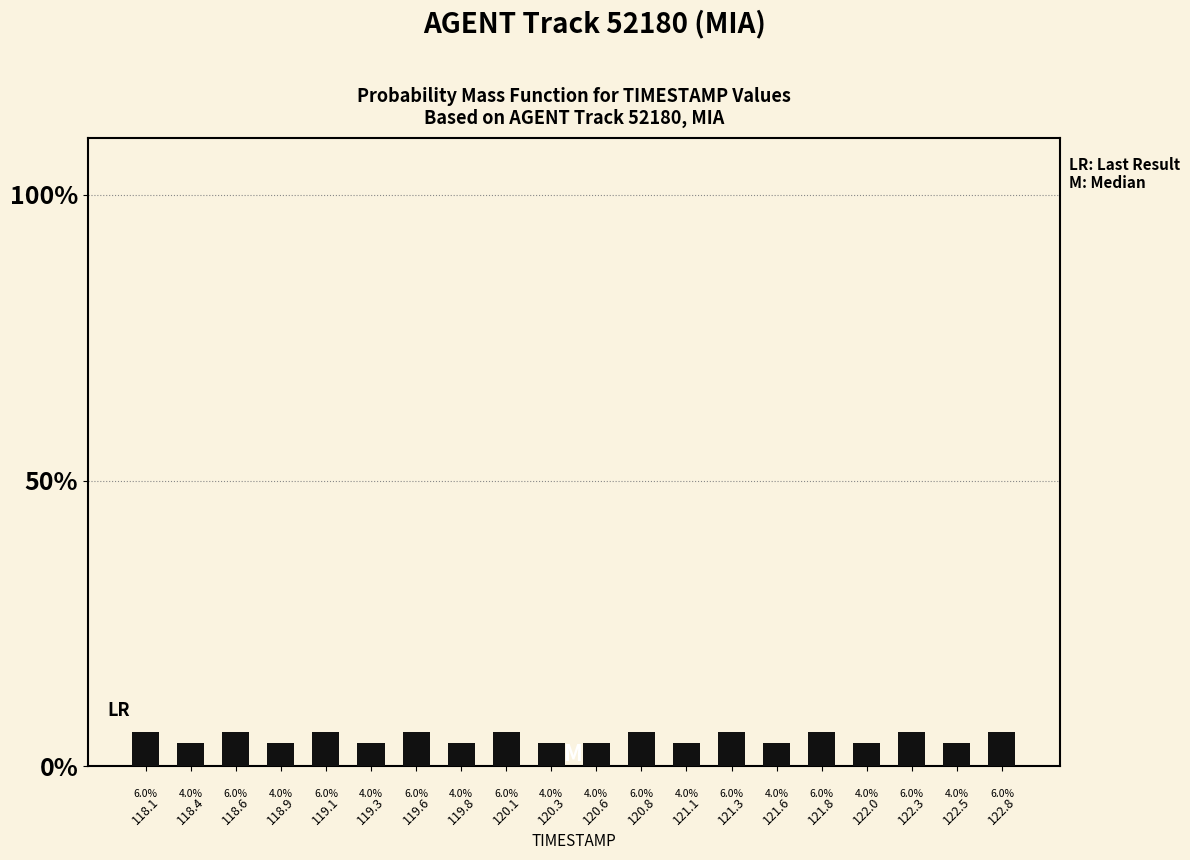

Reading left to right, list every bar in this chart as the range it spans on the x-axis followed by its height. The bar edges are not printed on the chart, so give them approximately, as read against the axis.

118.000 to 118.245: 6.0
118.245 to 118.490: 4.0
118.490 to 118.735: 6.0
118.735 to 118.980: 4.0
118.980 to 119.225: 6.0
119.225 to 119.470: 4.0
119.470 to 119.715: 6.0
119.715 to 119.960: 4.0
119.960 to 120.205: 6.0
120.205 to 120.450: 4.0
120.450 to 120.695: 4.0
120.695 to 120.940: 6.0
120.940 to 121.185: 4.0
121.185 to 121.430: 6.0
121.430 to 121.675: 4.0
121.675 to 121.920: 6.0
121.920 to 122.165: 4.0
122.165 to 122.410: 6.0
122.410 to 122.655: 4.0
122.655 to 122.900: 6.0